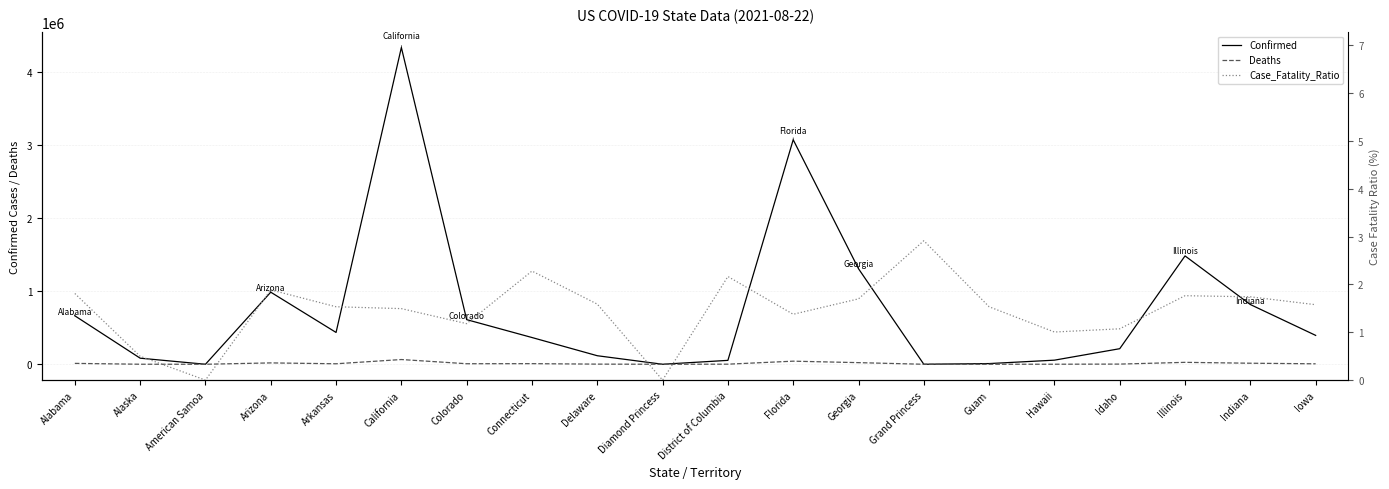

Which has a higher value, Indiana or Guam?

Indiana